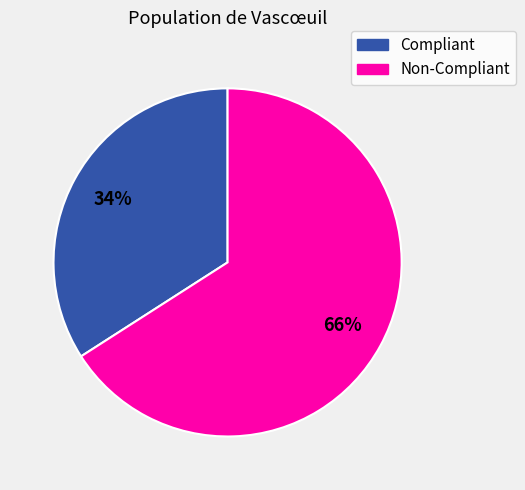

What is the smallest slice in the pie chart?

Compliant